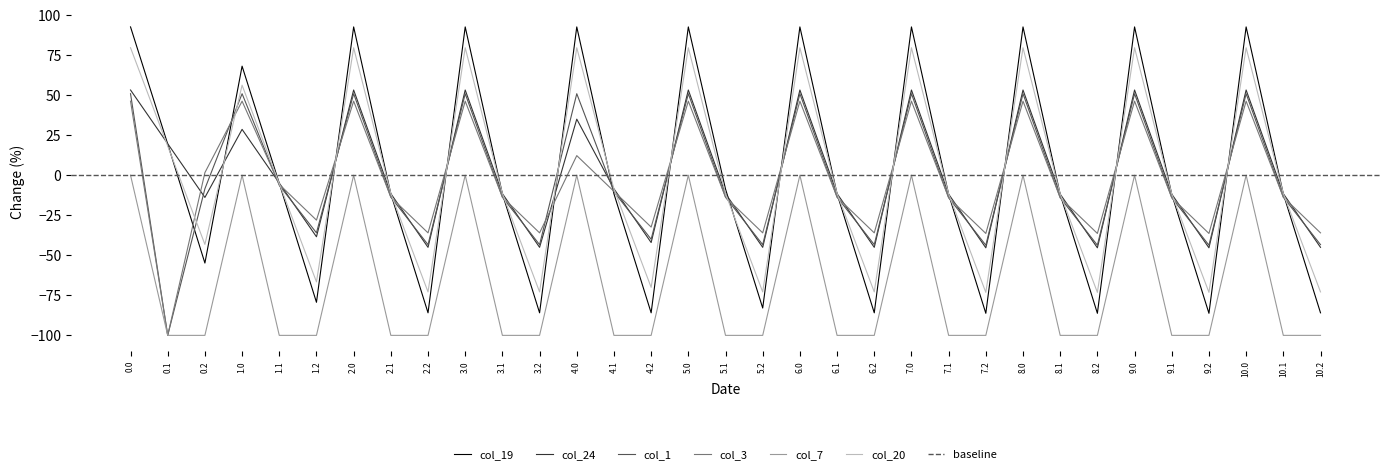

Reading left to right, transcribe all the data shown in this chart.

col_19: 92.6	19.4	-54.8	68.1	-5.1	-79.3	92.6	-11.7	-85.9	92.6	-11.7	-85.9	92.6	-11.7	-85.9	92.6	-8.7	-82.9	92.6	-11.7	-85.9	92.6	-12.0	-86.2	92.6	-12.0	-86.2	92.6	-12.0	-86.2	92.6	-11.7	-85.9
col_24: 53.2	19.7	-13.9	28.6	-4.9	-38.4	53.2	-11.5	-45.0	53.2	-11.5	-45.0	35.0	-8.5	-42.0	53.2	-11.5	-45.0	53.2	-11.5	-45.0	53.2	-11.8	-45.3	53.2	-11.8	-45.3	53.2	-11.8	-45.3	53.2	-11.5	-45.0
col_1: 50.9	-100.0	-8.5	50.9	-6.3	-36.0	50.9	-13.7	-43.4	50.9	-13.7	-43.4	50.9	-10.3	-40.0	50.9	-13.7	-43.4	50.9	-13.7	-43.4	50.9	-14.0	-43.7	50.9	-14.0	-43.7	50.9	-14.0	-43.7	50.9	-13.7	-43.4
col_3: 46.2	-100.0	1.6	46.2	-5.7	-28.0	46.2	-13.7	-36.0	46.2	-13.7	-36.0	12.2	-10.1	-32.4	46.2	-13.7	-36.0	46.2	-13.7	-36.0	46.2	-14.1	-36.4	46.2	-14.1	-36.4	46.2	-14.1	-36.4	46.2	-13.7	-36.0
col_7: 0.0	-100.0	-100.0	0.0	-100.0	-100.0	0.0	-100.0	-100.0	0.0	-100.0	-100.0	0.0	-100.0	-100.0	0.0	-100.0	-100.0	0.0	-100.0	-100.0	0.0	-100.0	-100.0	0.0	-100.0	-100.0	0.0	-100.0	-100.0	0.0	-100.0	-100.0
col_20: 79.6	18.2	-43.2	56.2	-5.2	-66.6	79.6	-11.5	-72.9	79.6	-11.5	-72.9	79.6	-8.6	-70.0	79.6	-11.5	-72.9	79.6	-11.5	-72.9	79.6	-11.8	-73.2	79.6	-11.8	-73.2	79.6	-11.8	-73.2	79.6	-11.5	-72.9